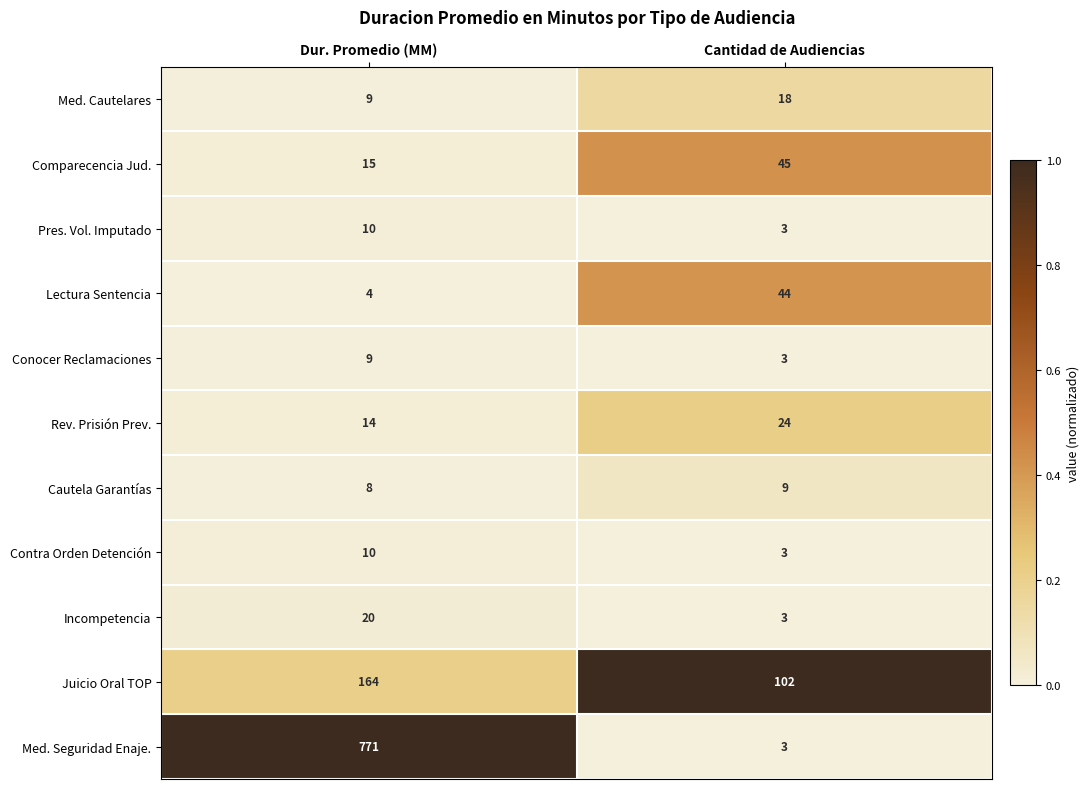

What is the average value of the Lectura Sentencia series?

24